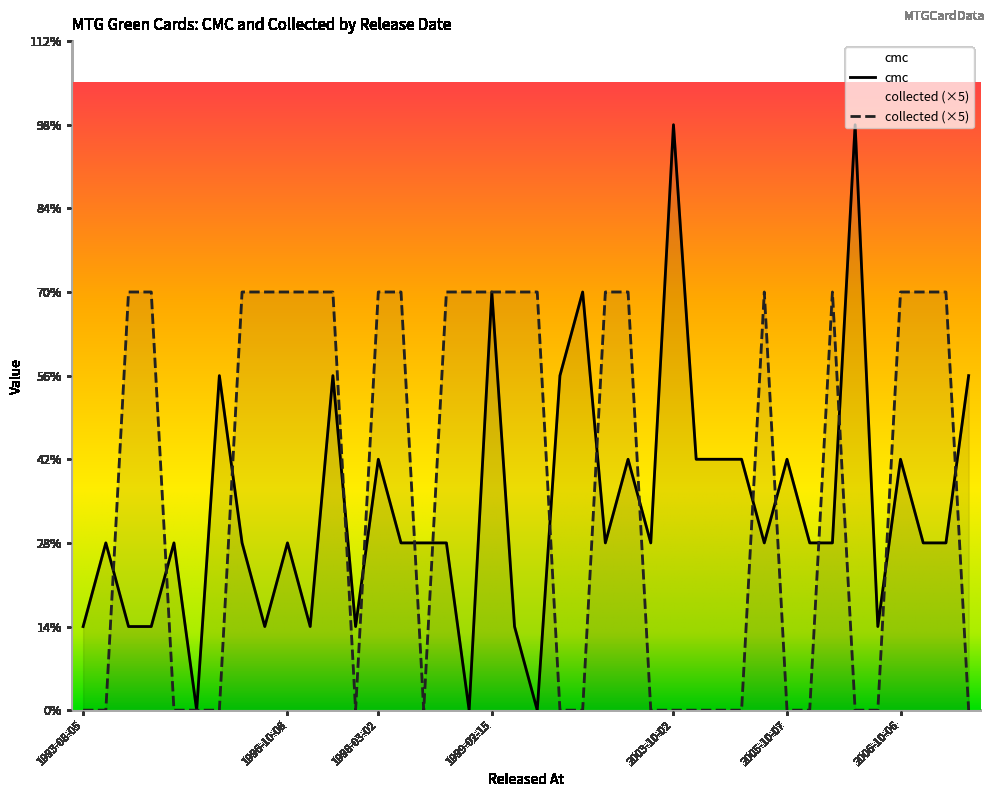

Is the value of cmc at 2006-05-05 greater than the value of collected at 1998-06-15?

Yes